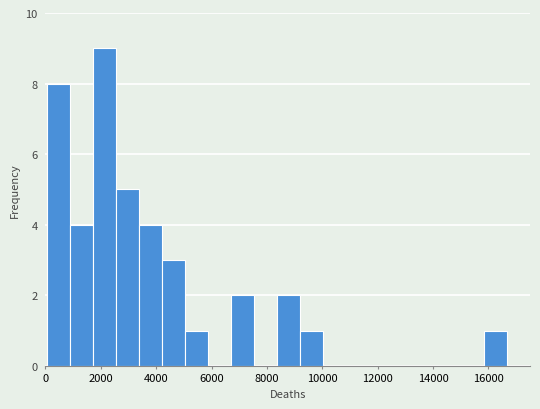

Reading left to right, transcribe this chart: for each bar, give the range it covers on the x-axis and its height. Neither the bar edges nor the heights are printed on the chart, so give them approximately, as read against the axes.

0 to 800: 8
800 to 1800: 4
1800 to 2600: 9
2600 to 3400: 5
3400 to 4200: 4
4200 to 5000: 3
5000 to 5800: 1
5800 to 6600: 0
6600 to 7600: 2
7600 to 8400: 0
8400 to 9200: 2
9200 to 10000: 1
10000 to 10800: 0
10800 to 11600: 0
11600 to 12600: 0
12600 to 13400: 0
13400 to 14200: 0
14200 to 15000: 0
15000 to 15800: 0
15800 to 16600: 1